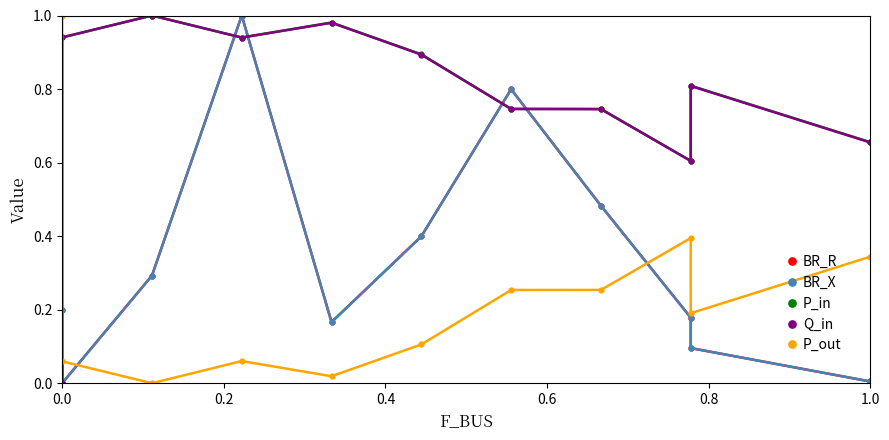

At which label does BR_R reach its peak?

0.6